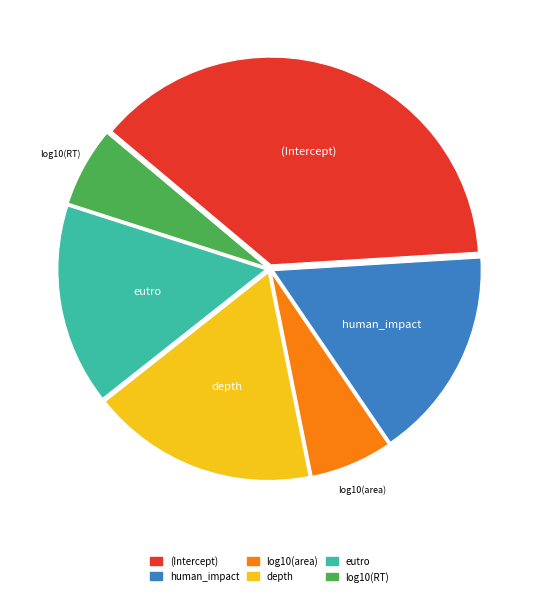

Which slice is the largest?

(Intercept)